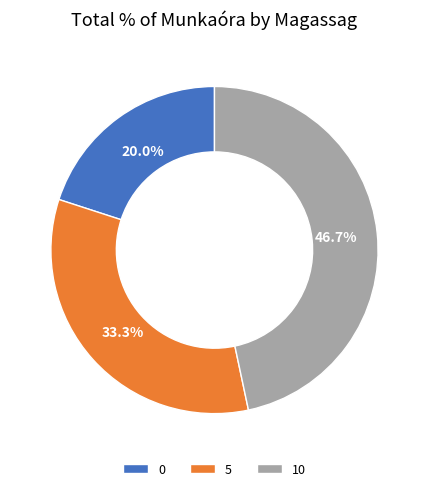

Rank the categories by value from highest to lowest.

10, 5, 0